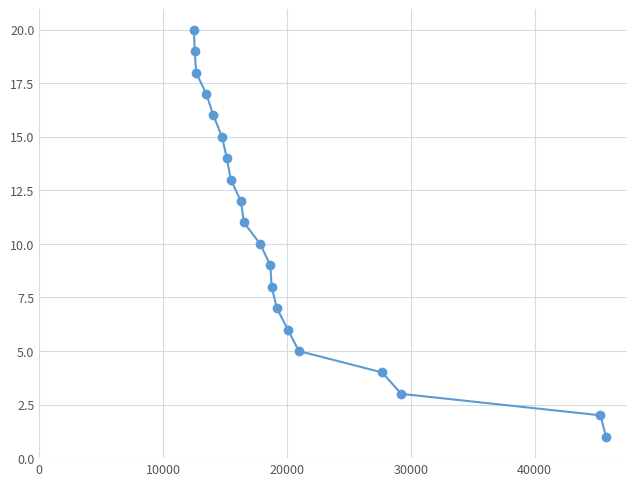

What is the greatest value displayed?

20